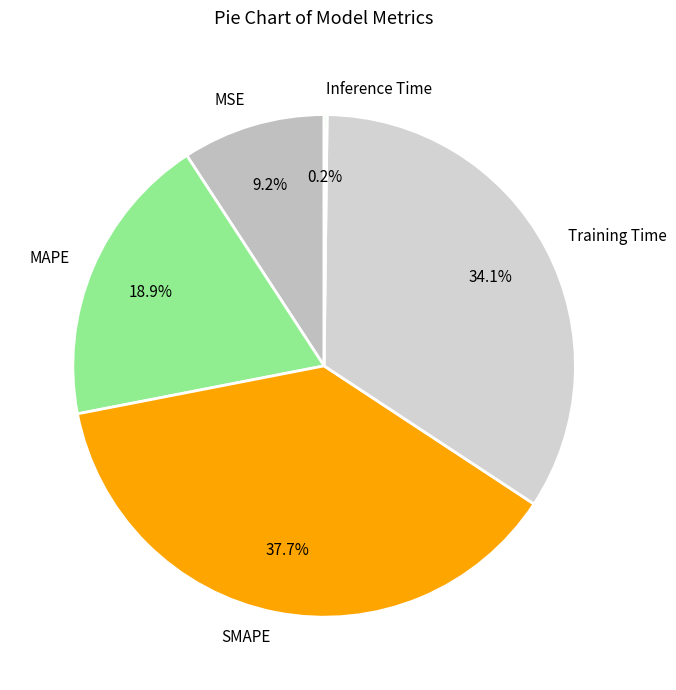

To the nearest percent, what is the average slice percentage?

20%